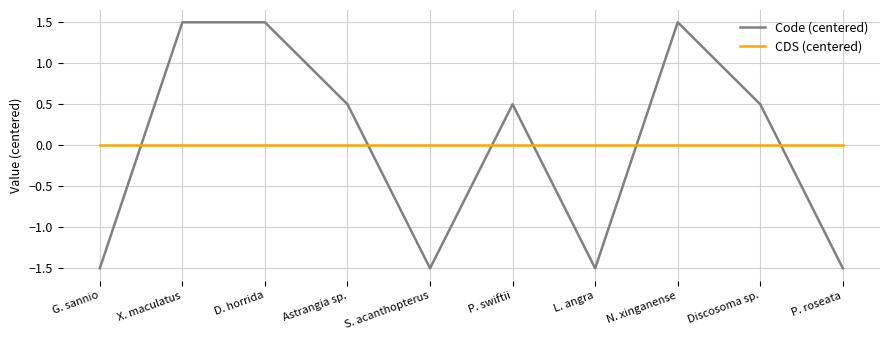

What is the total value across all series at D. horrida?

1.5